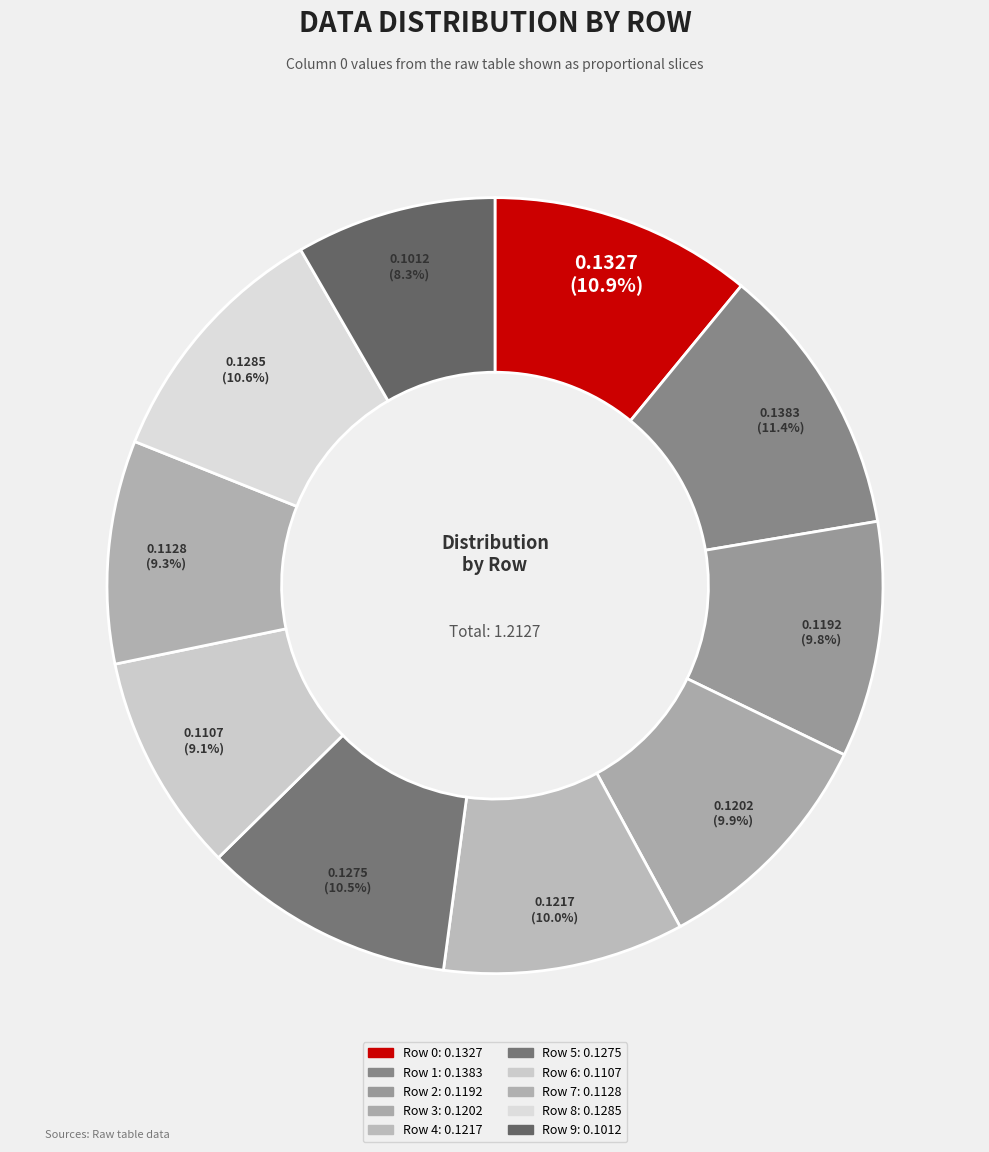

True or false: Row 4 accounts for 2% of the total.

False